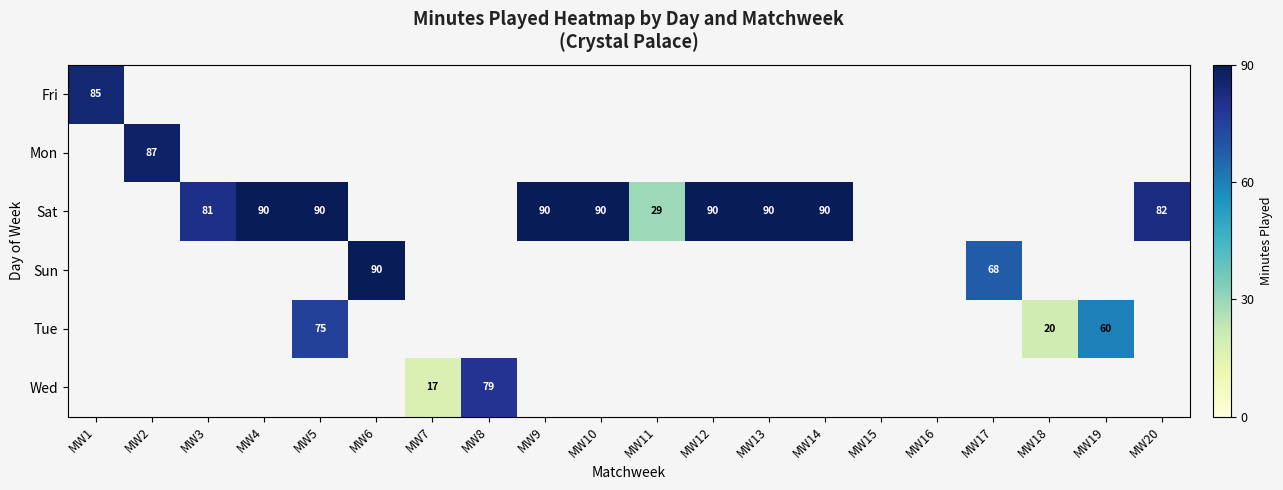

The value of Sun at MW17 is 68. True or false?

True